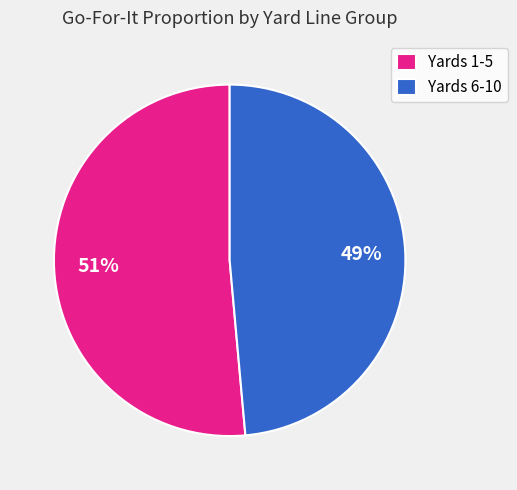

To the nearest percent, what is the average slice percentage?

50%